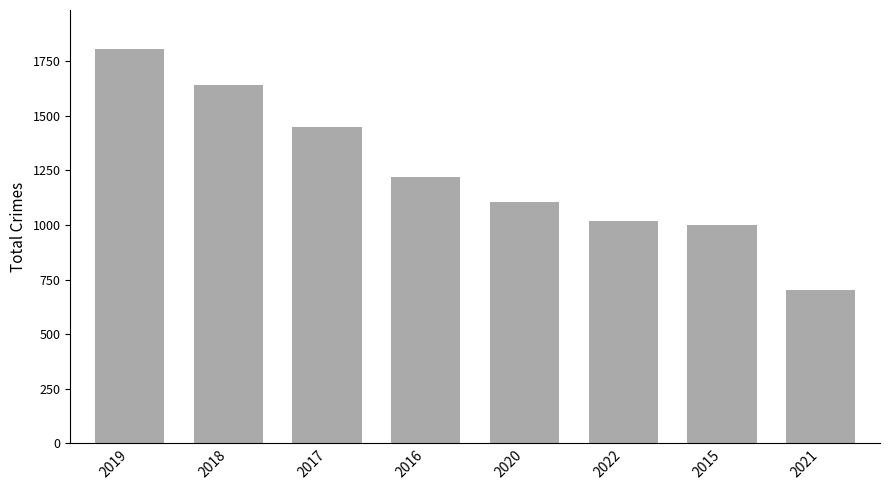

What is the difference between the values at 2021 and 2019?

1102